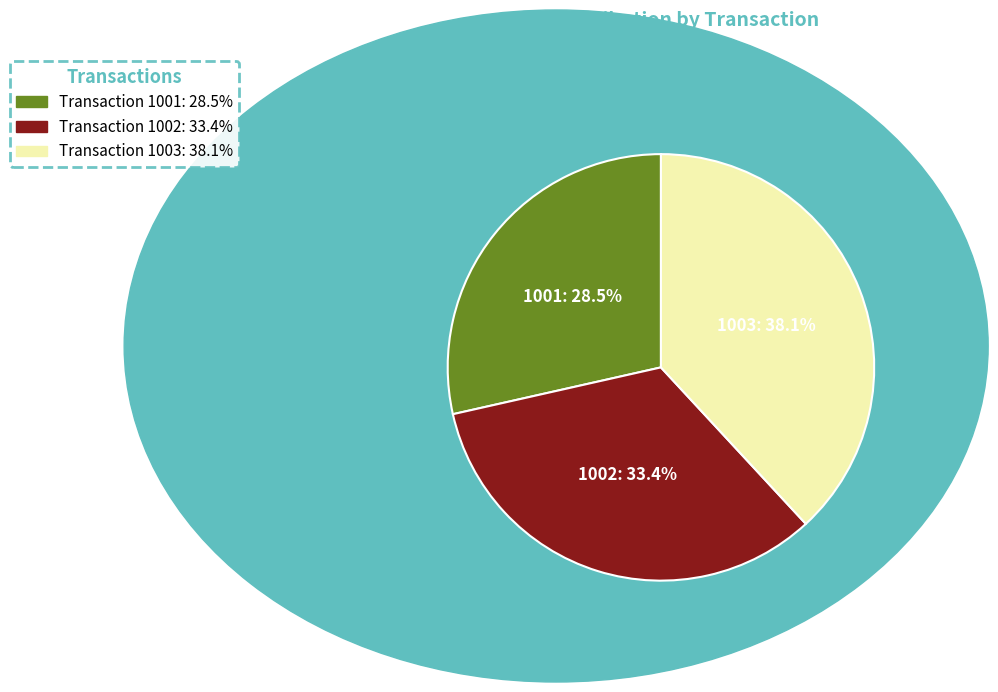

To the nearest percent, what is the combined percentage of 1001 and 1003?

67%